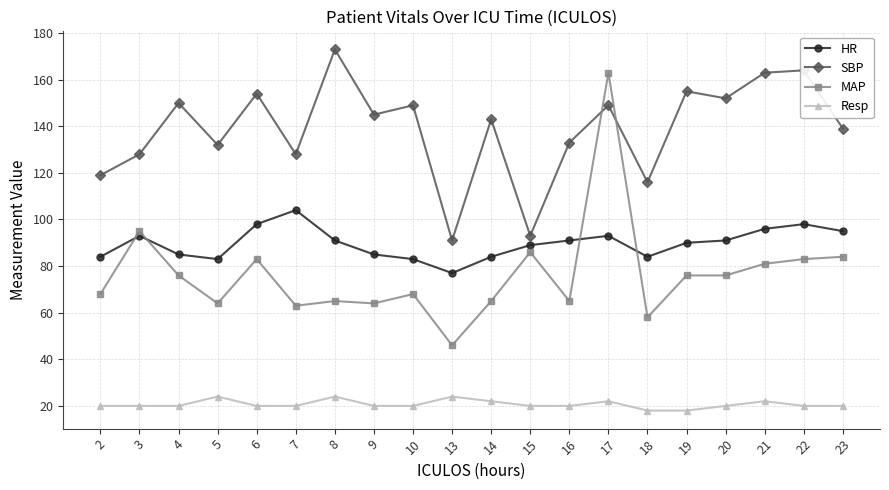

Which series has the largest range (max minus min)?

MAP